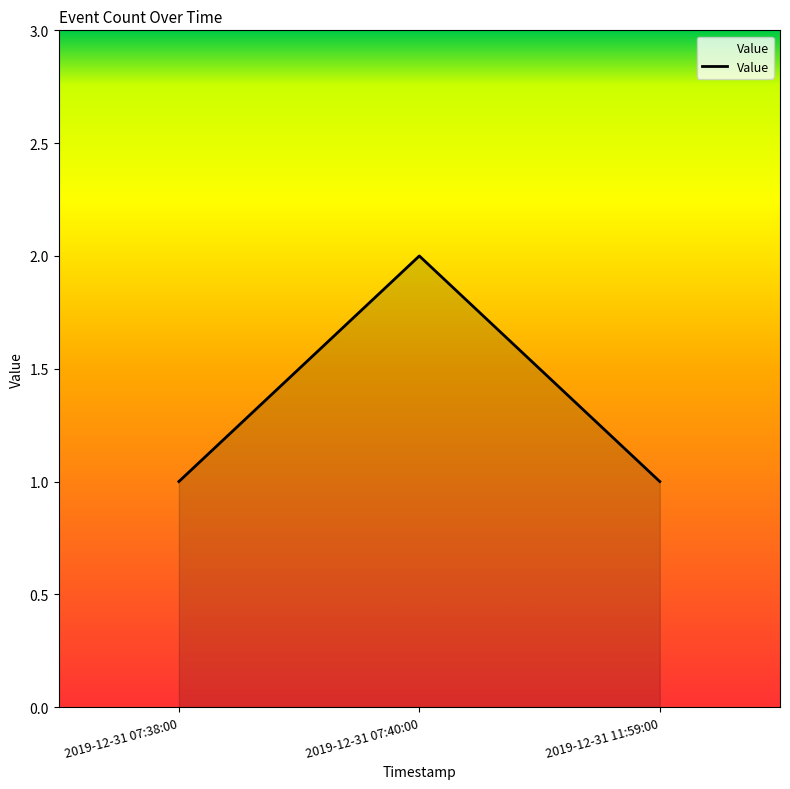

What is the smallest value displayed?

1